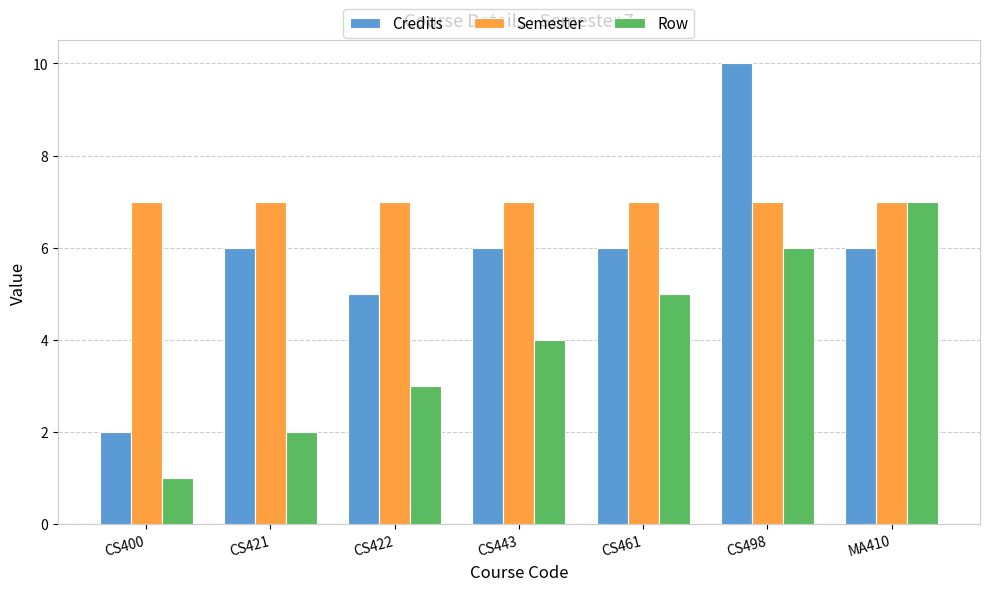

Rank the series at CS400 from lowest to highest value.

Row, Credits, Semester